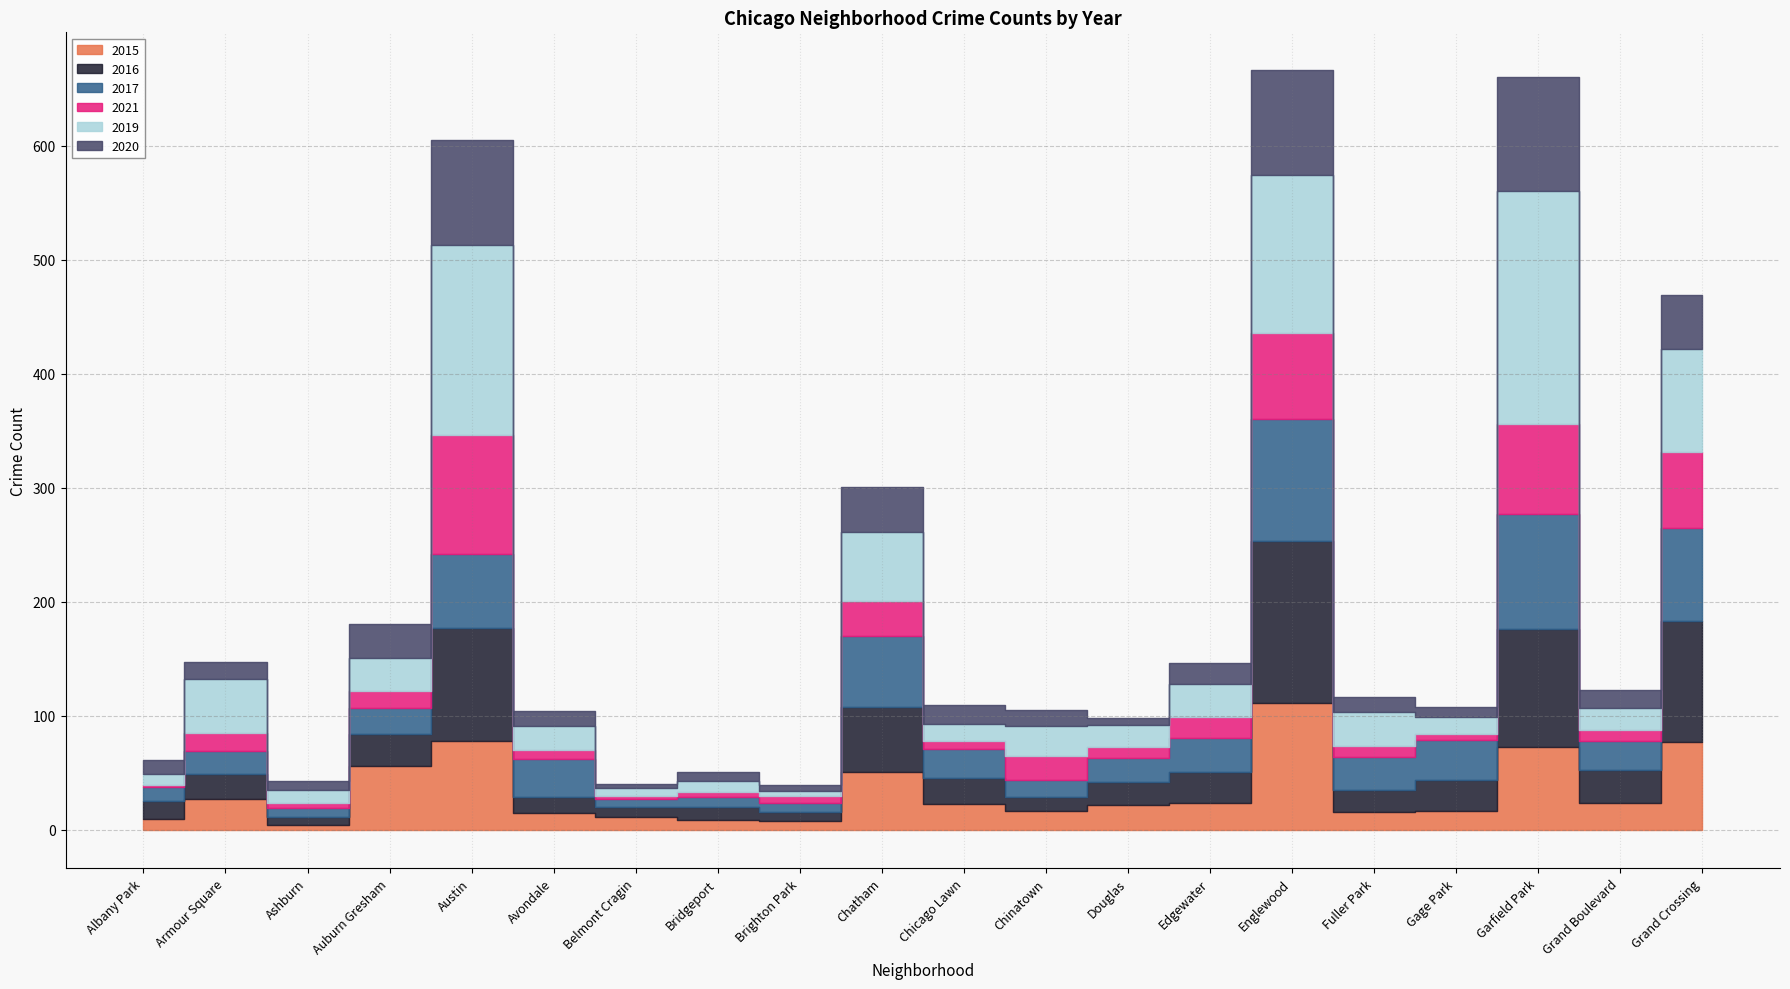

At which label does 2019 reach its minimum?

Brighton Park